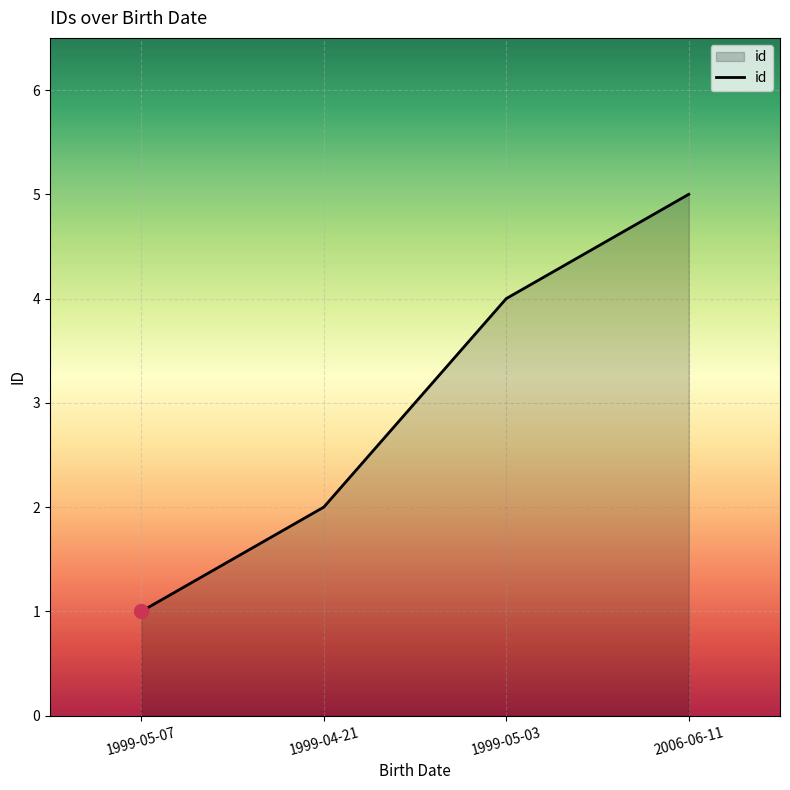

Rank the categories by value from highest to lowest.

2006-06-11, 1999-05-03, 1999-04-21, 1999-05-07